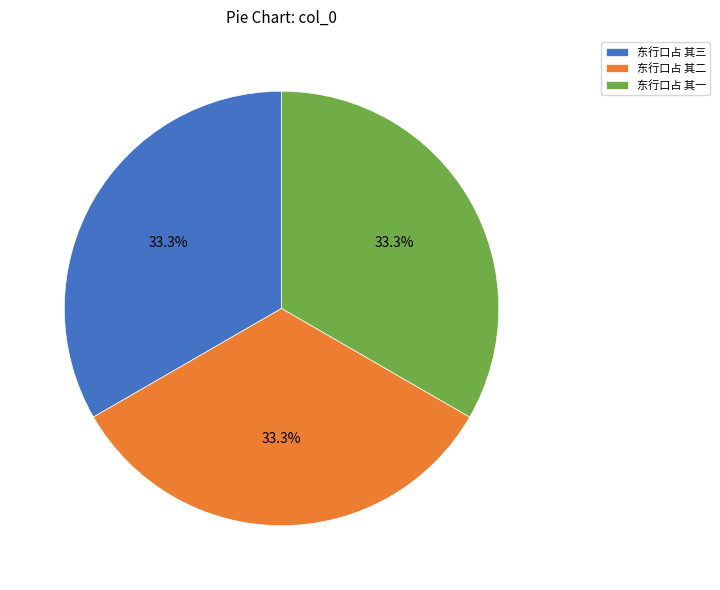

True or false: 东行口占 其二 accounts for 25% of the total.

False